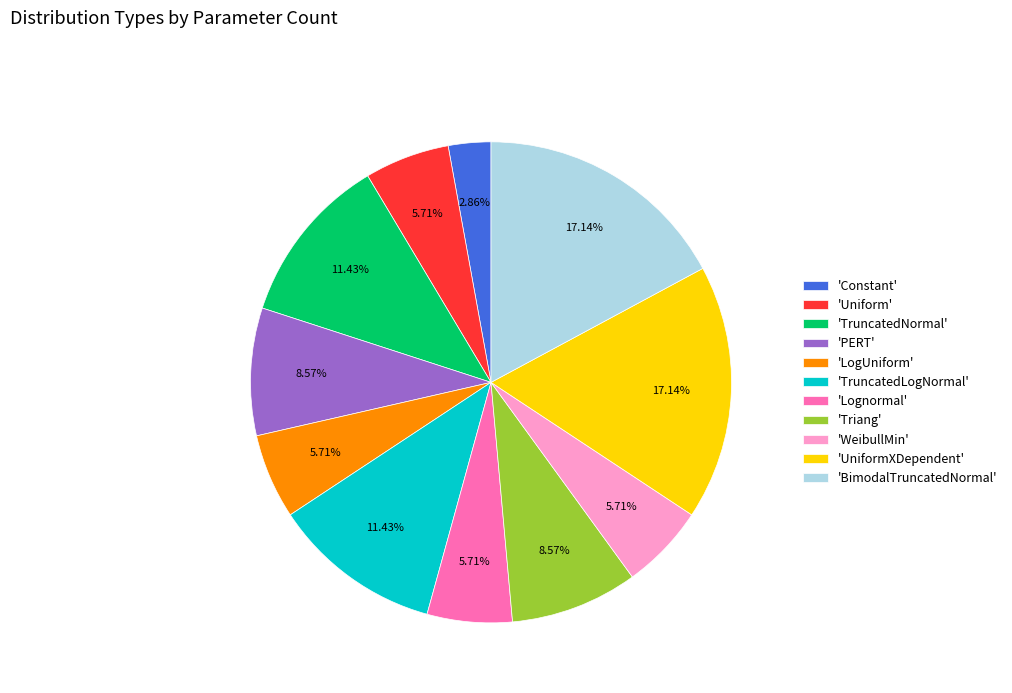

How many slices are in this pie chart?

11